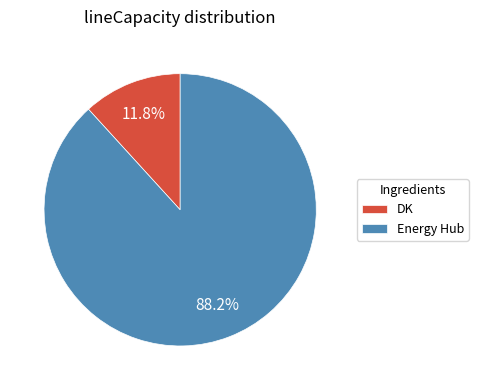

What is the majority slice?

Energy Hub